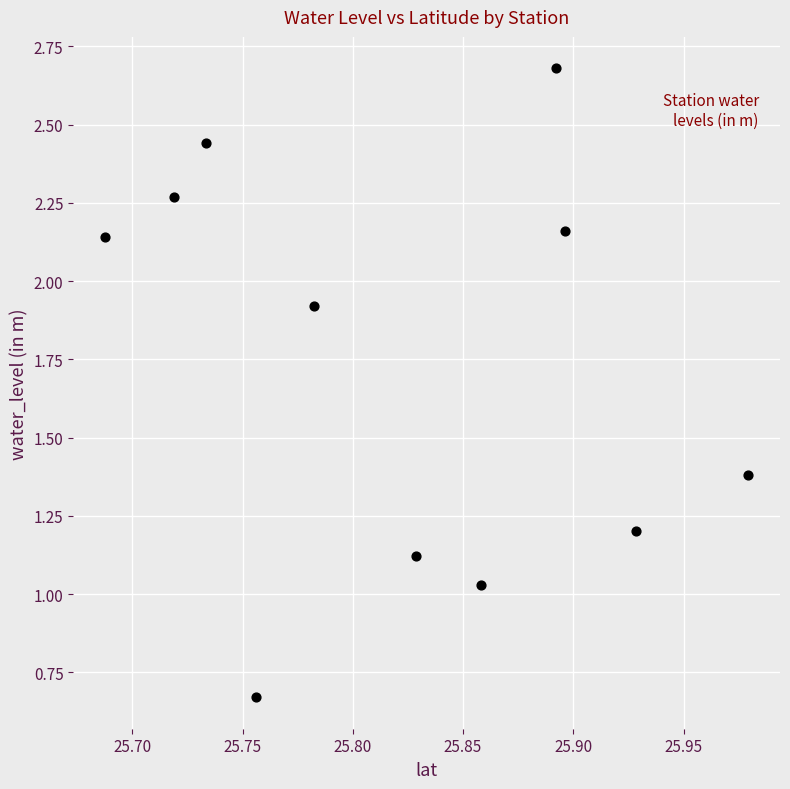

What is the average X value?

25.8